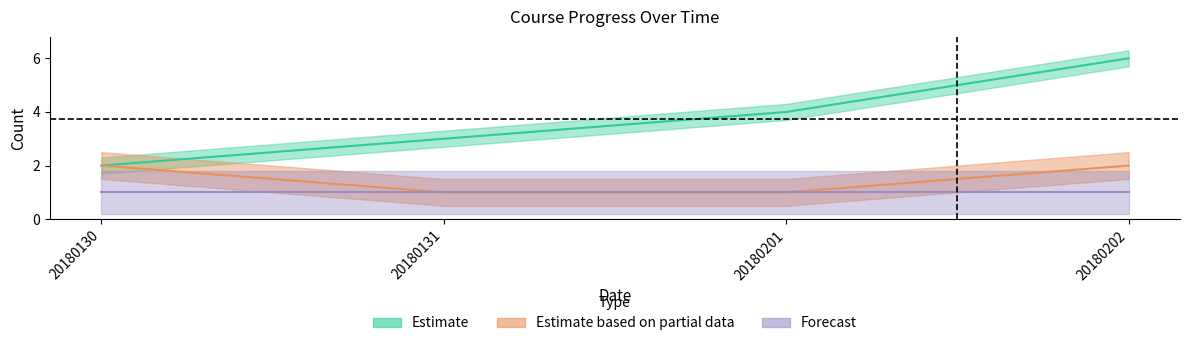

What is the approximate value of Balance at 20180131?

1